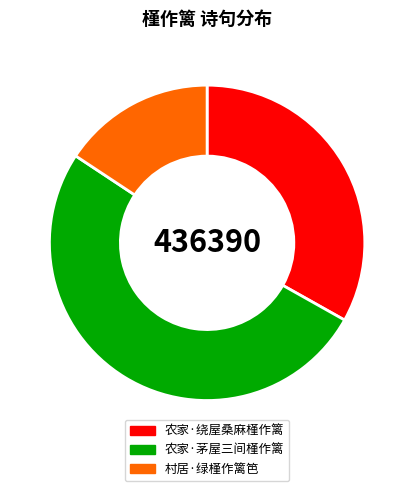

Is the sum of 农家·绕屋桑麻槿作篱 and 农家·茅屋三间槿作篱 greater than half?

Yes